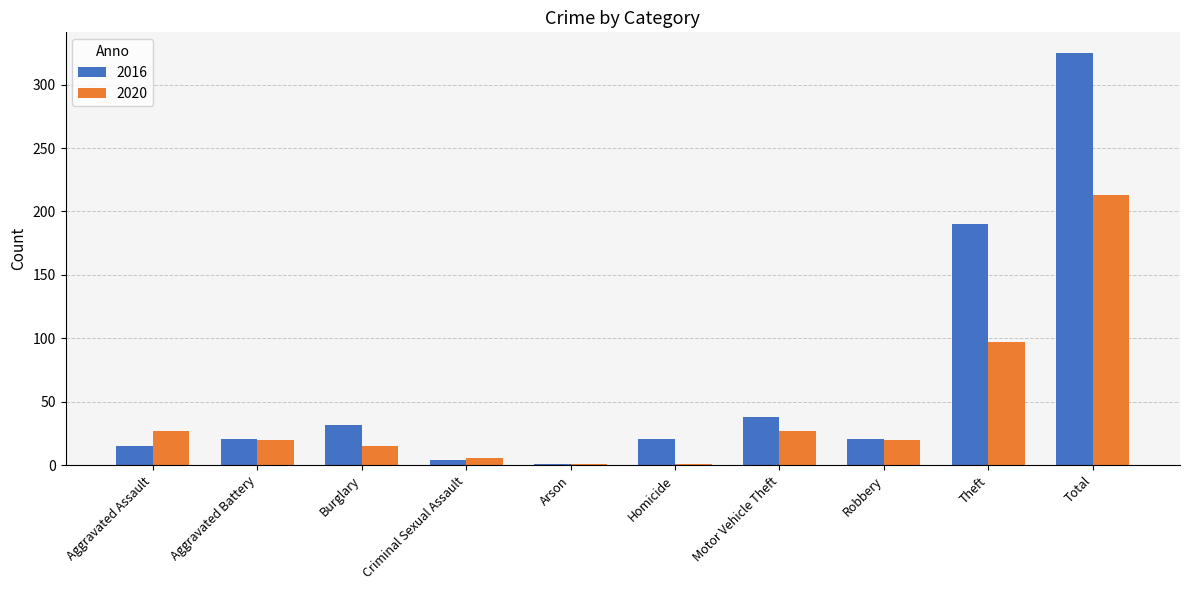

What value does the 2016 series have at Burglary, to the nearest 5?

30